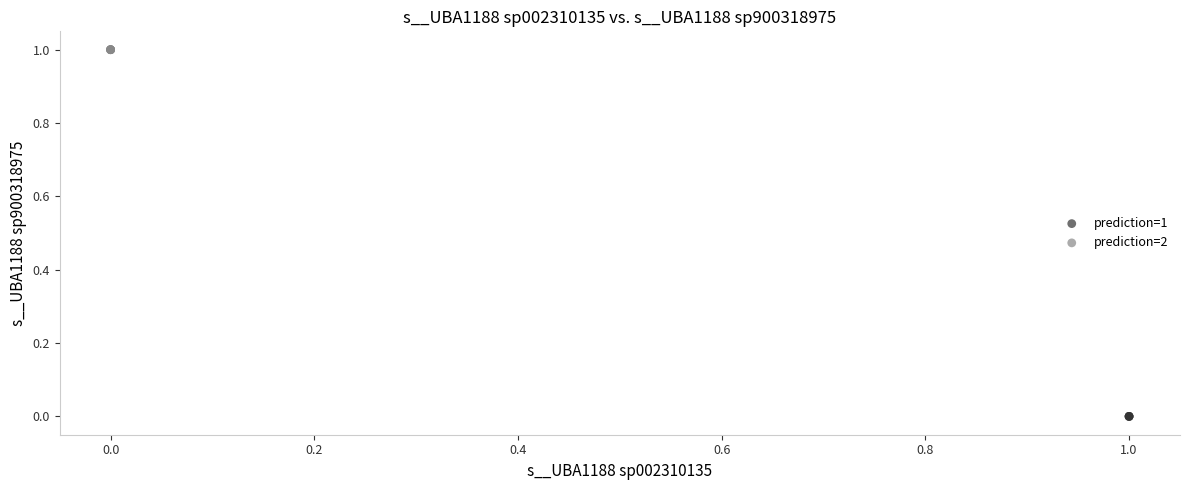

Which series reaches the maximum Y coordinate?

prediction=2